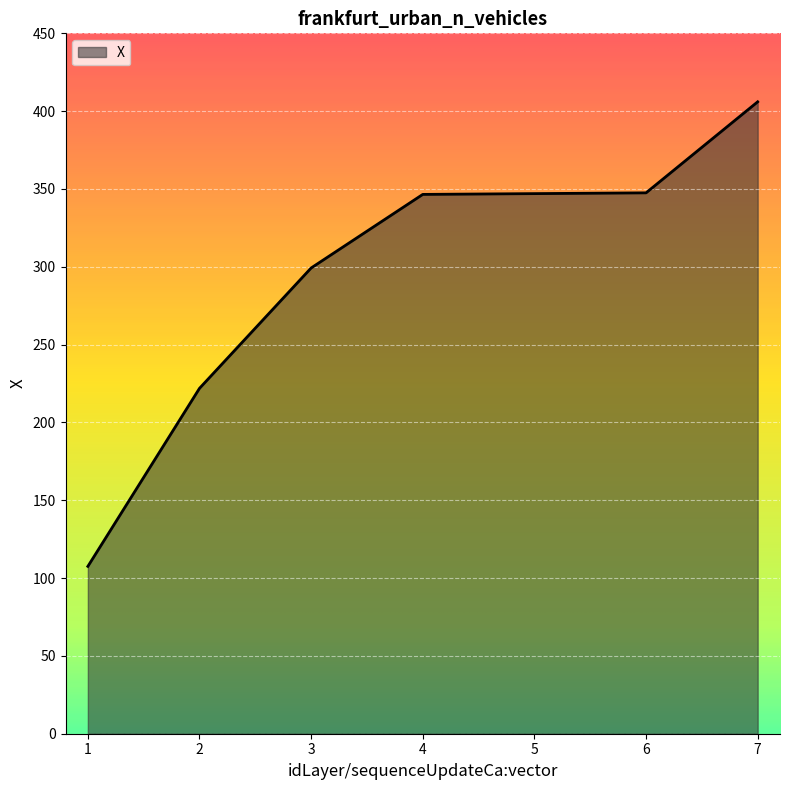

What is the change in value from 2 to 3?

+77.3